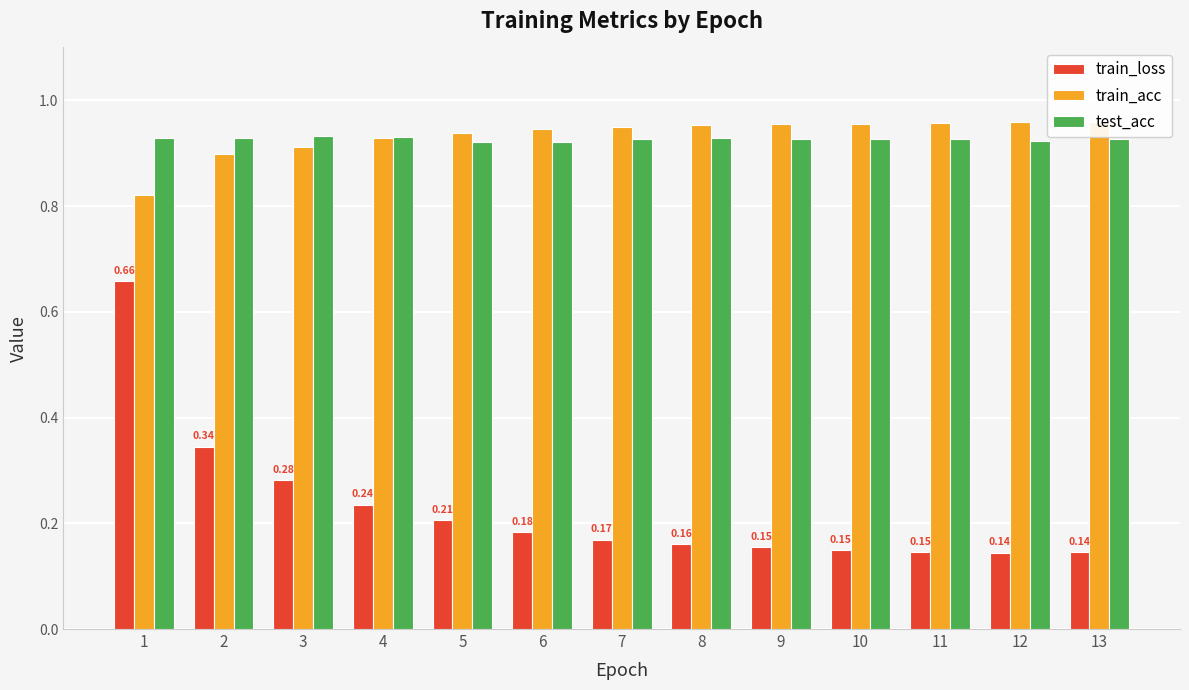

Which series has the widest spread of values?

train_loss